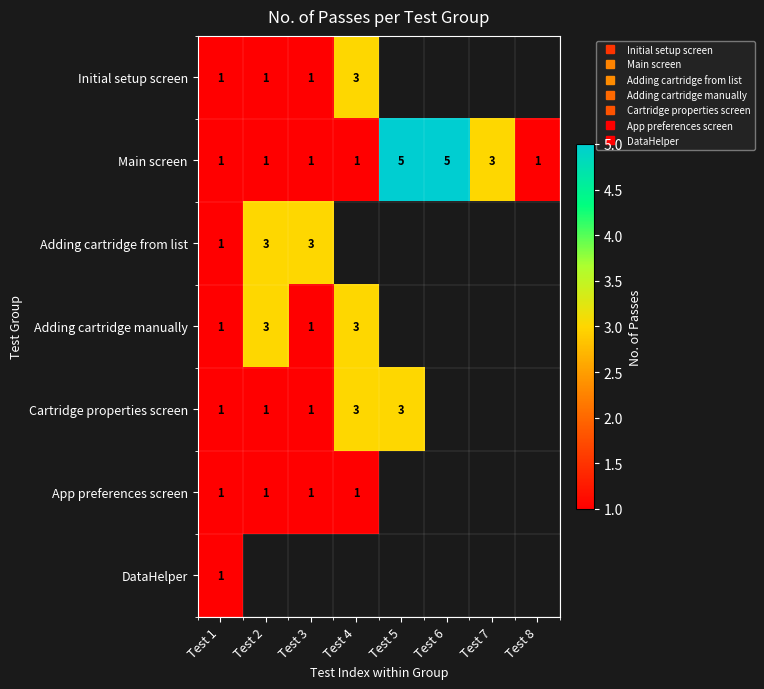

Which category has the highest value in the DataHelper series?

Test 1